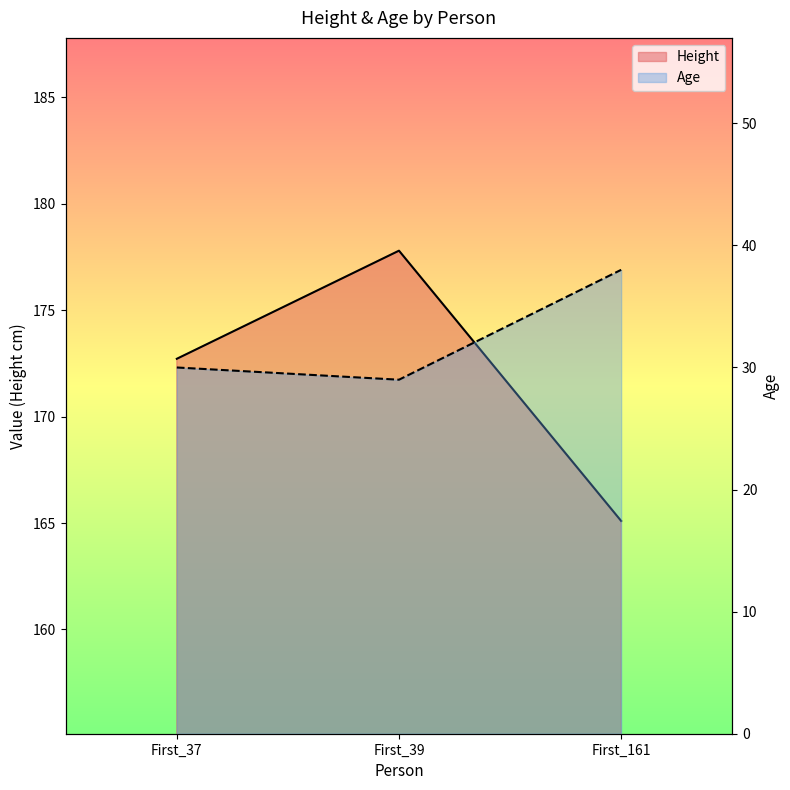

List the series in order of their peak value, highest first.

Height, Age